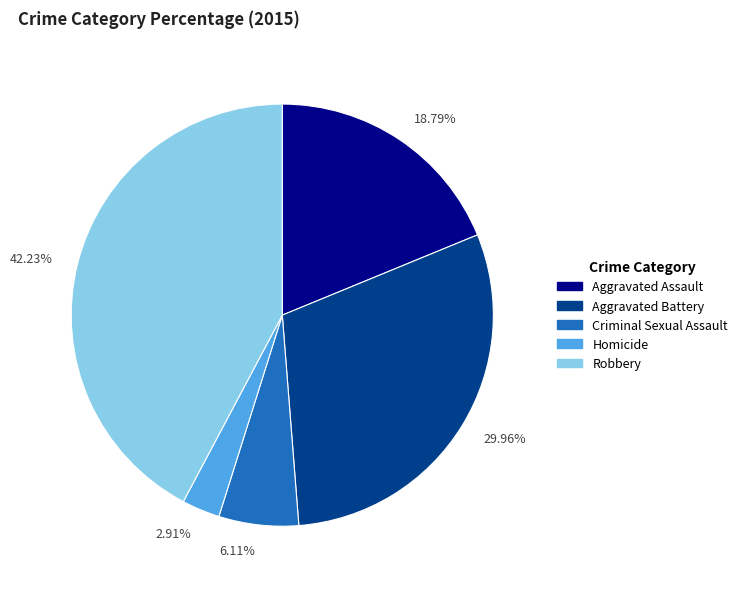

Is there any slice that represents more than half of the pie?

No